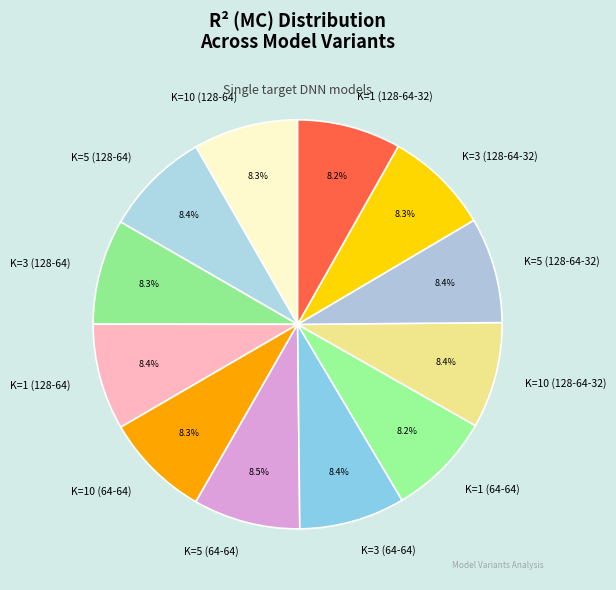

The K=1 (128-64-32) slice represents 21% of the pie. True or false?

False